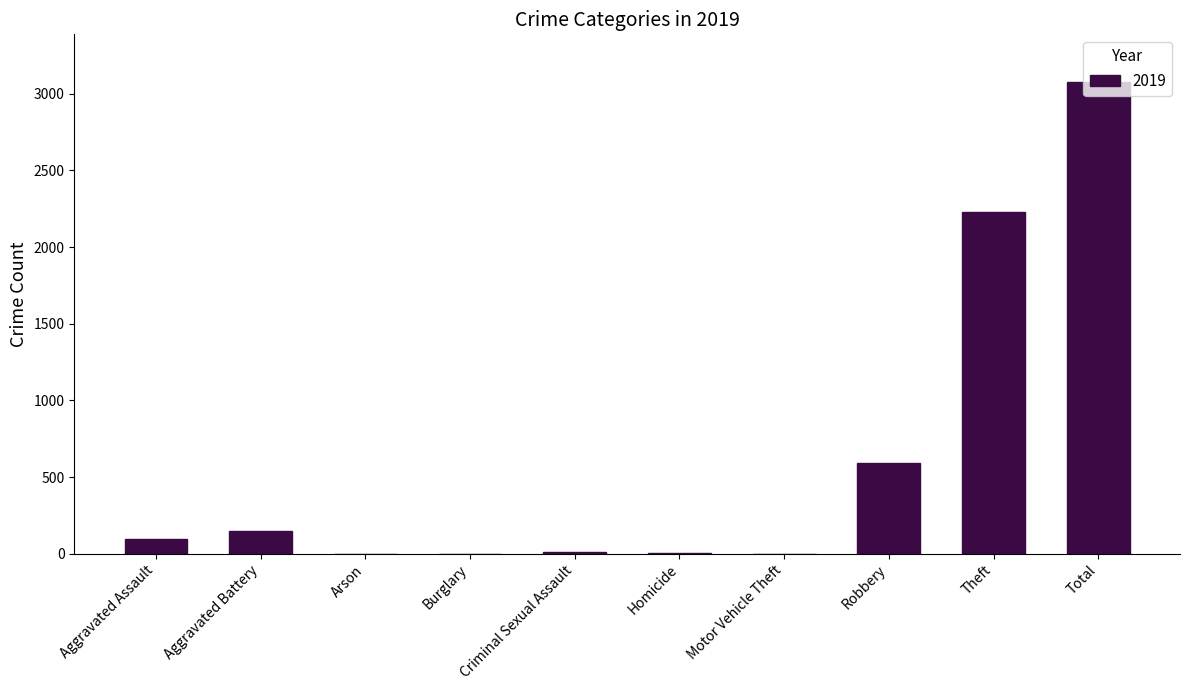

What is the greatest value displayed?

3080